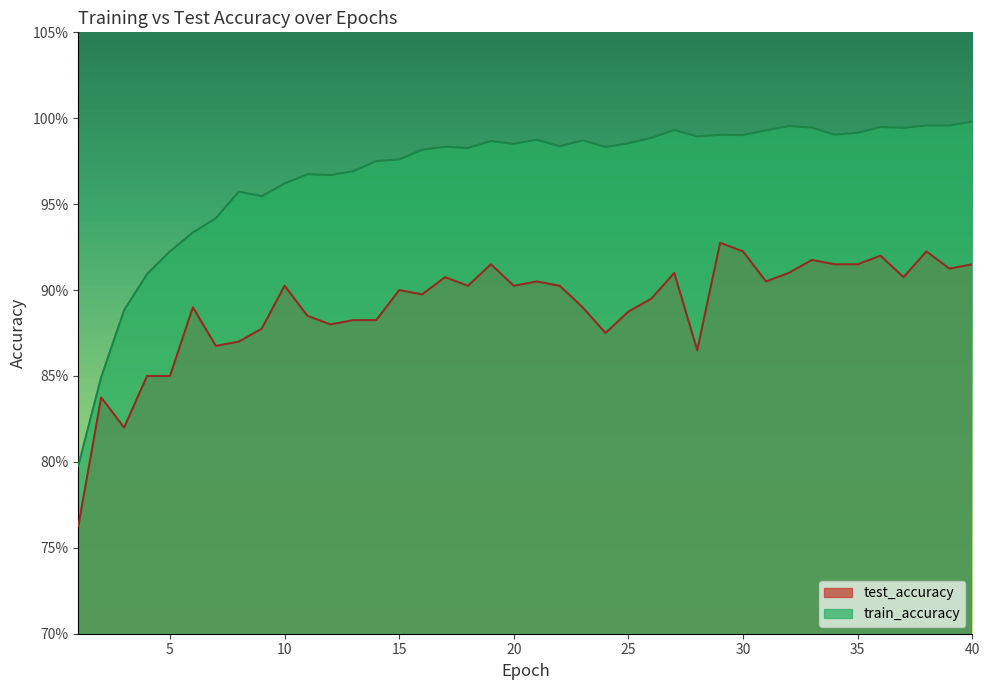

The value of test_accuracy at 6 is 0.2. True or false?

False